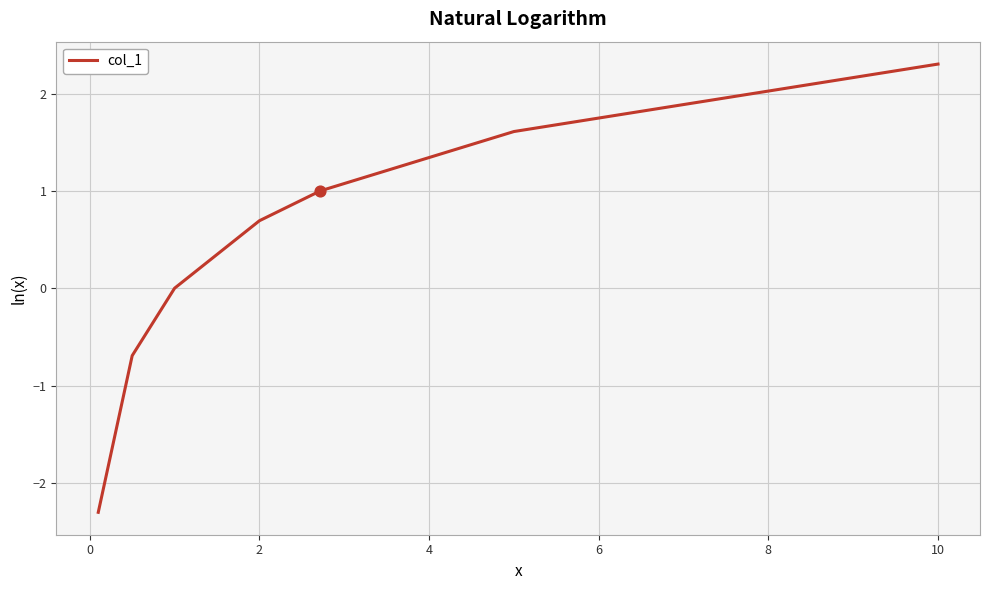

What is the average value?

0.4